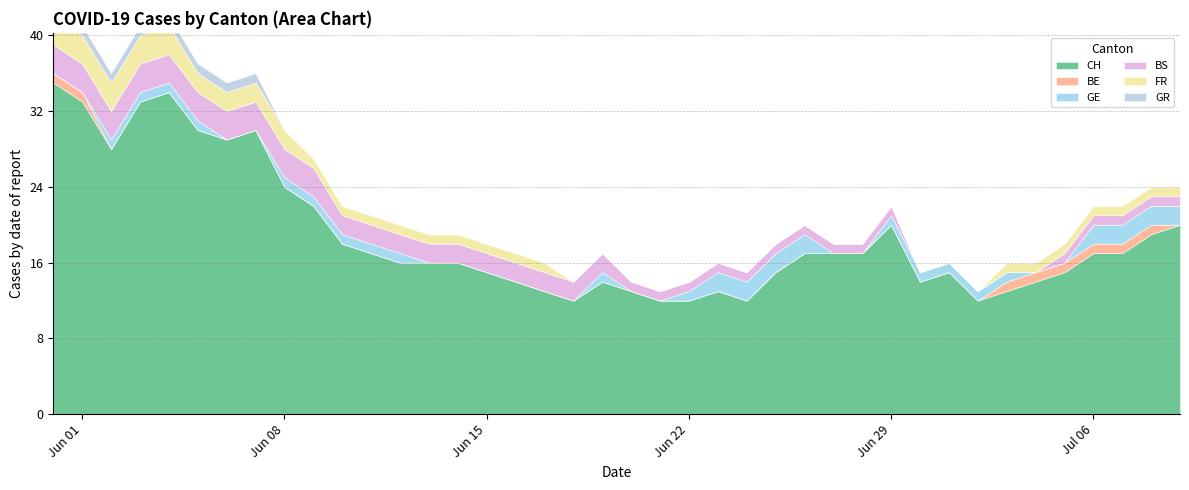

Is it true that FR equals 1 at 12?

False